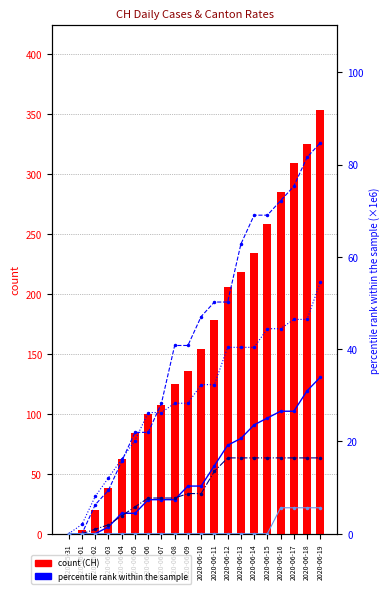

Between 2020-06-19 and 2020-06-12, which is larger?

2020-06-19